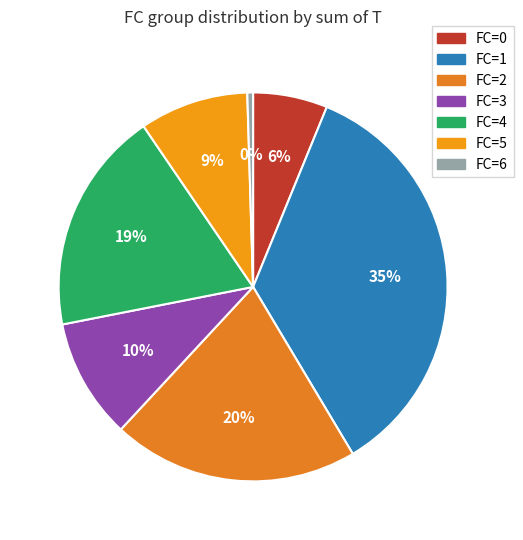

How many slices are in this pie chart?

7